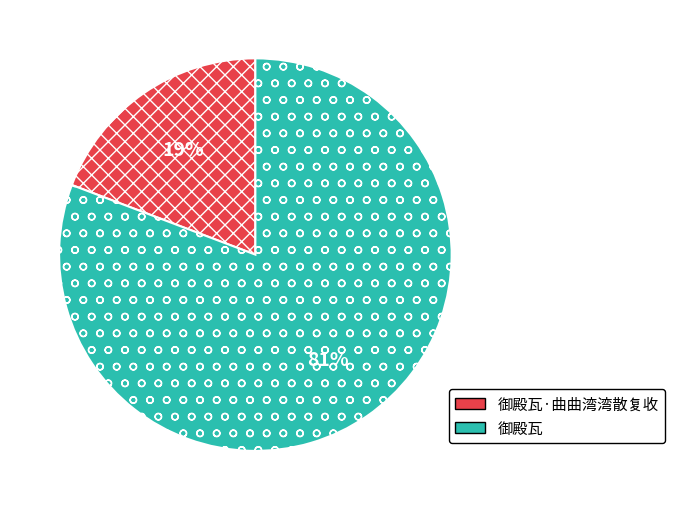

Combined, do 御殿瓦 and 御殿瓦·曲曲湾湾散复收 account for over 50%?

Yes